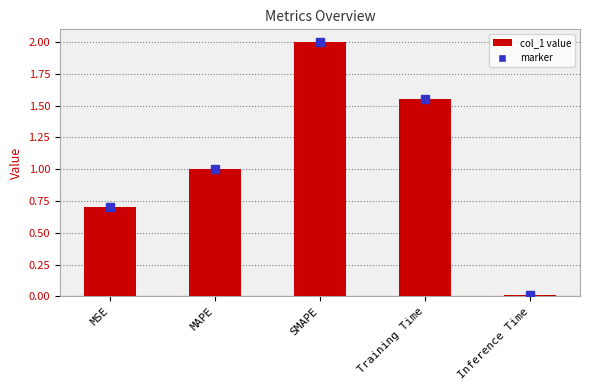

The value at Training Time is 0.9. True or false?

False